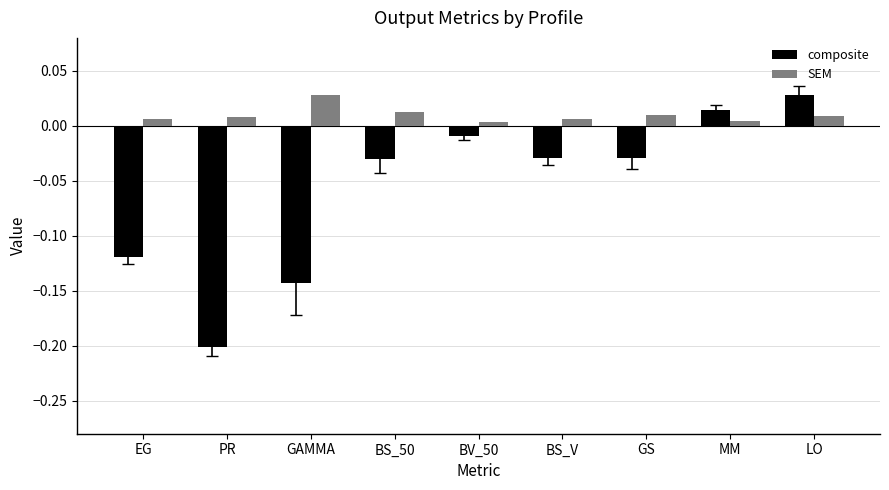

At which label is composite closest to 0?

BV_50